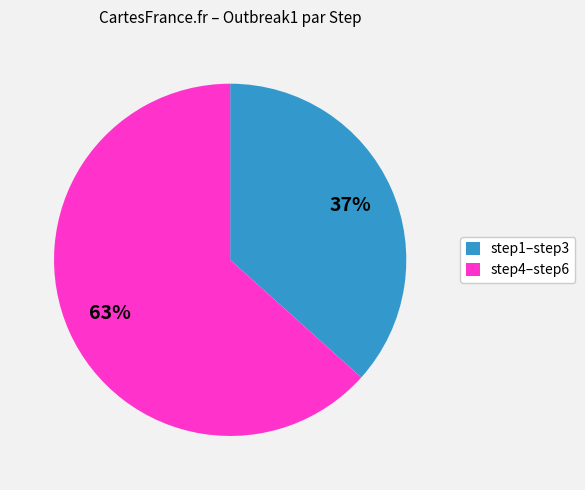

To the nearest percent, what is the average slice percentage?

50%